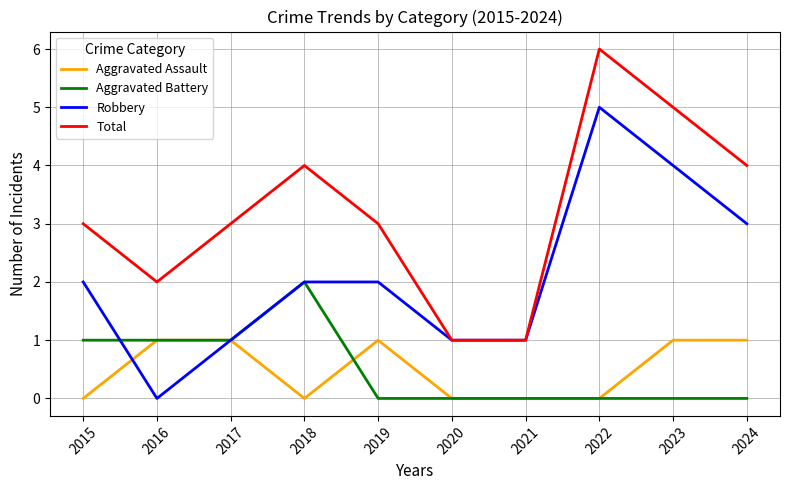

True or false: Aggravated Battery has a value of 0 at 2021.

True